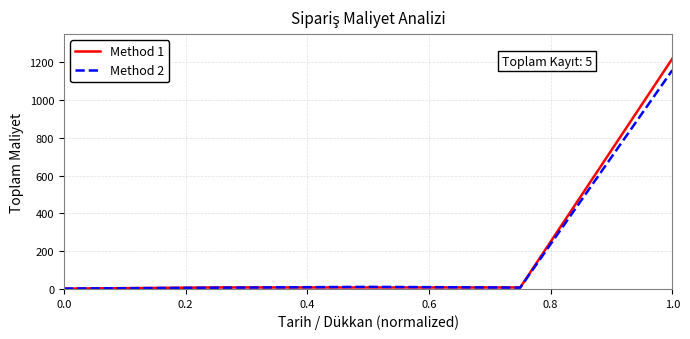

Which series has the widest spread of values?

Method 1